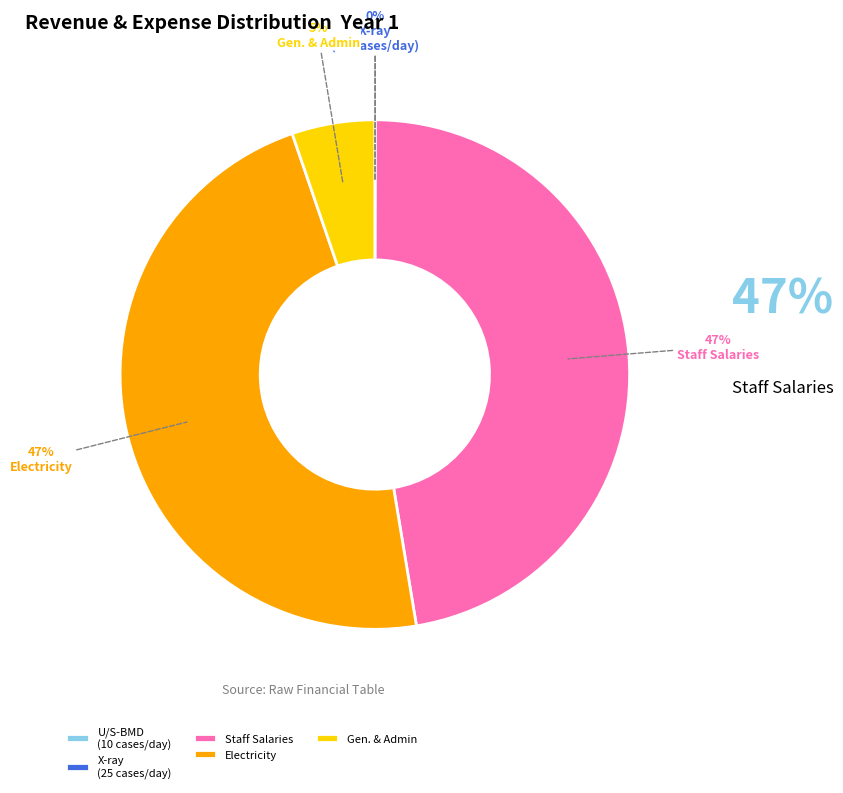

To the nearest percent, what is the difference between the largest and smallest slice percentages?

47%